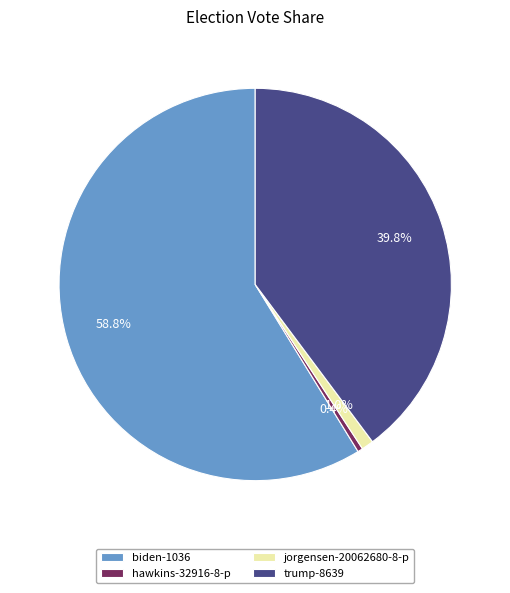

Rank the categories by value from lowest to highest.

hawkins-32916-8-p, jorgensen-20062680-8-p, trump-8639, biden-1036